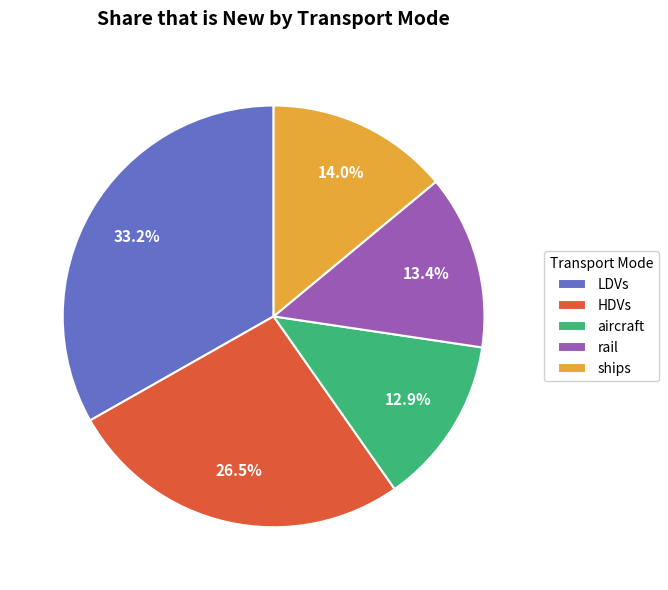

The ships slice represents 14% of the pie. True or false?

True